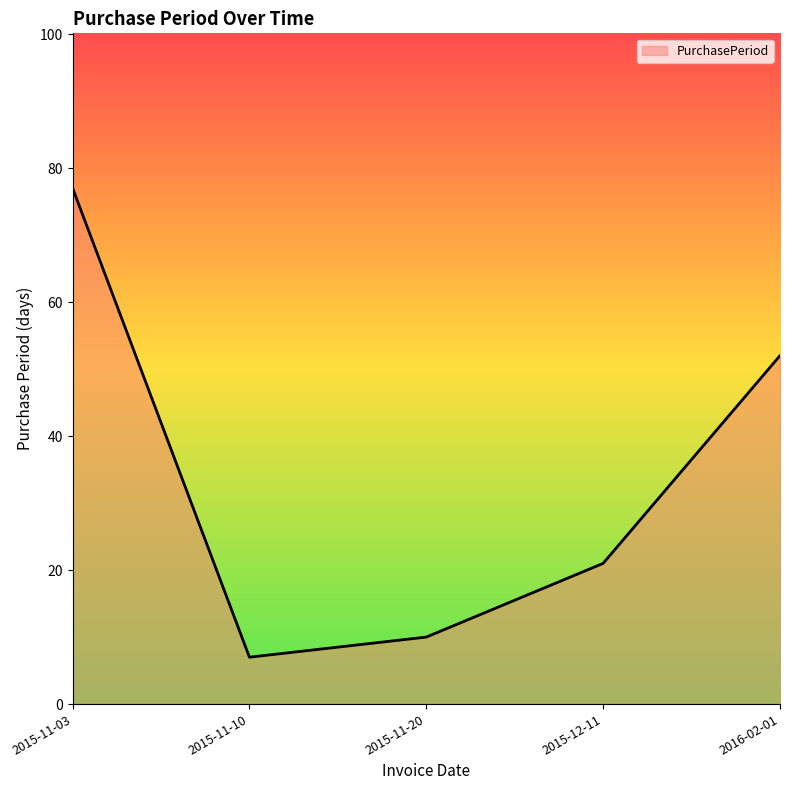

Reading left to right, transcribe all the data shown in this chart.

2015-11-03=77	2015-11-10=7	2015-11-20=10	2015-12-11=21	2016-02-01=52